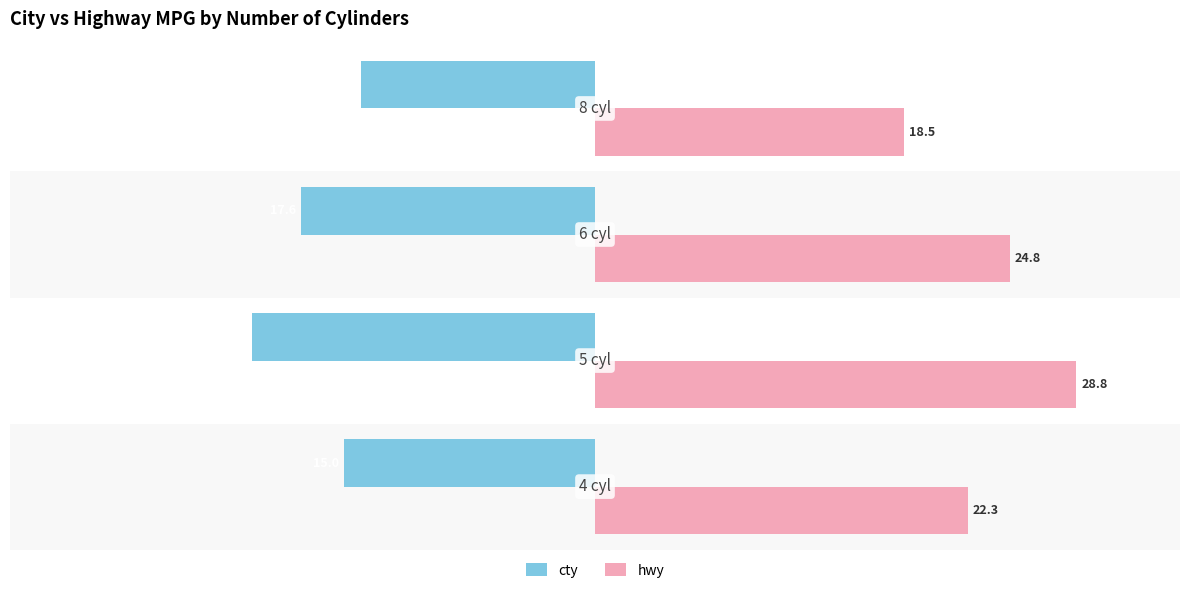

At how many categories does at least one series exceed 18?

4